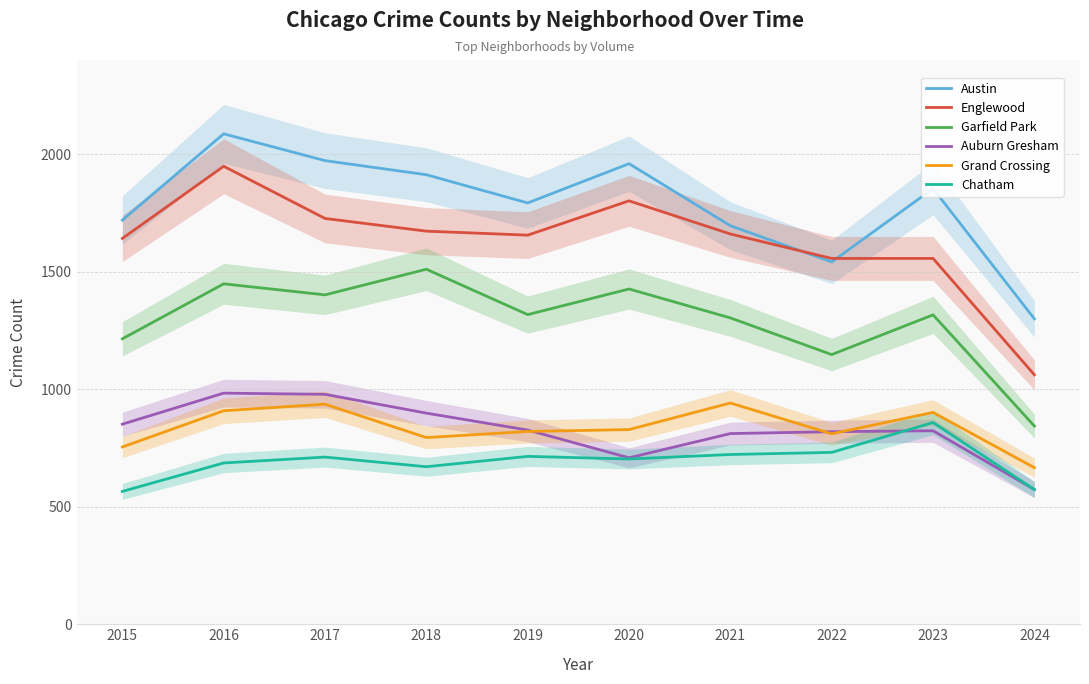

Where is the first local minimum for Austin?

2019